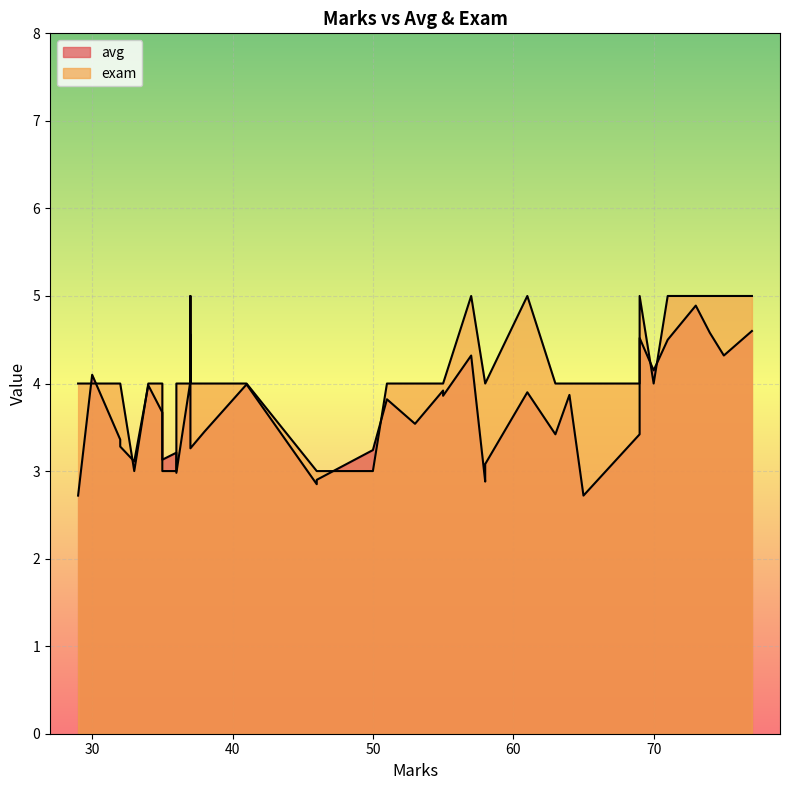

What is the label of the 21st point from the right?

41